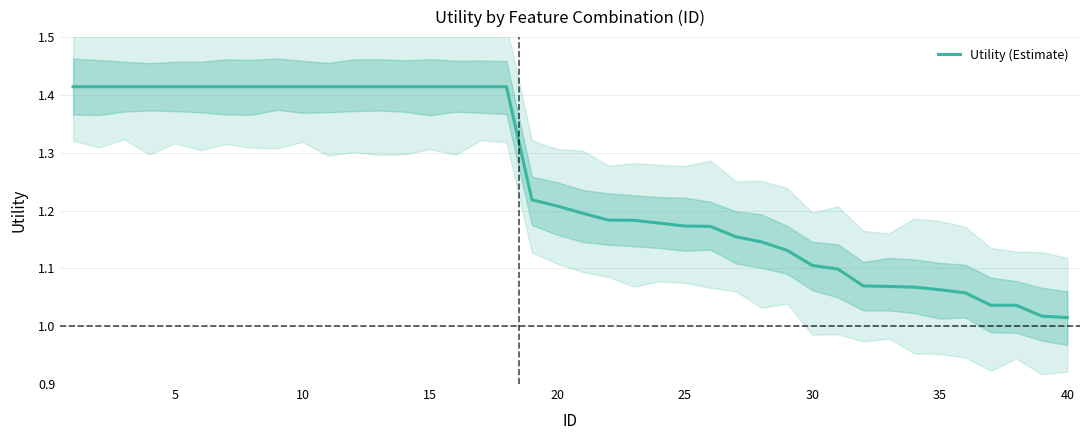

True or false: the data has more than 0 interior local peaks.

False